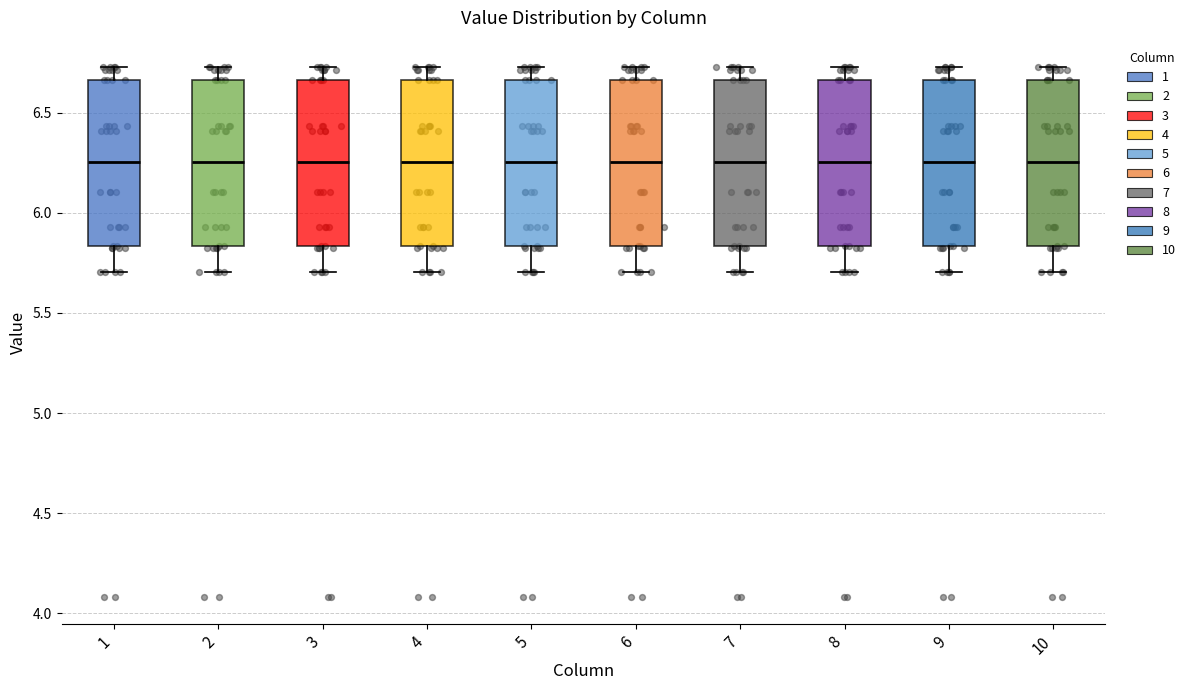

Reading left to right, transcribe this box plot: for each box, give where its median line is, the range the box spans, and where its two whiskers end, as read against the y-axis. The values are not printed on the chart, so give them approximately, as read against the axis.

1: median 6.25, box 5.85 to 6.65, whiskers 5.70 to 6.75
2: median 6.25, box 5.85 to 6.65, whiskers 5.70 to 6.75
3: median 6.25, box 5.85 to 6.65, whiskers 5.70 to 6.75
4: median 6.25, box 5.85 to 6.65, whiskers 5.70 to 6.75
5: median 6.25, box 5.85 to 6.65, whiskers 5.70 to 6.75
6: median 6.25, box 5.85 to 6.65, whiskers 5.70 to 6.75
7: median 6.25, box 5.85 to 6.65, whiskers 5.70 to 6.75
8: median 6.25, box 5.85 to 6.65, whiskers 5.70 to 6.75
9: median 6.25, box 5.85 to 6.65, whiskers 5.70 to 6.75
10: median 6.25, box 5.85 to 6.65, whiskers 5.70 to 6.75